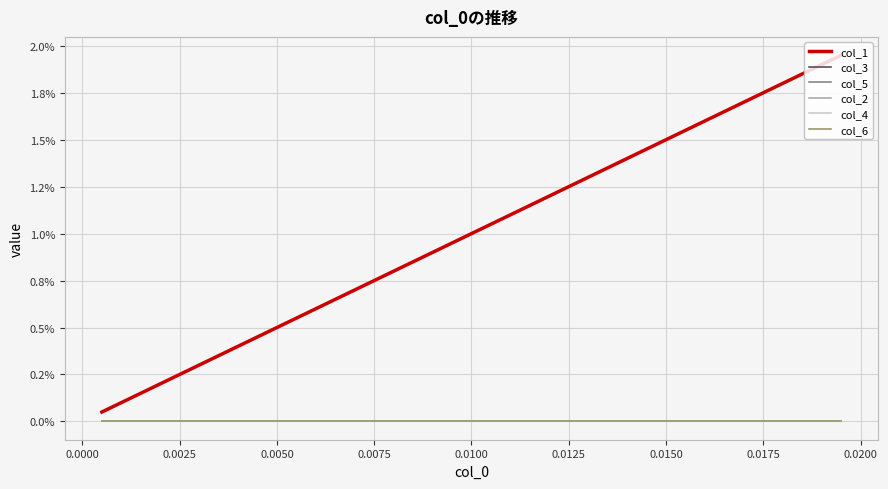

Is this an area chart (filled region under the line)?

No